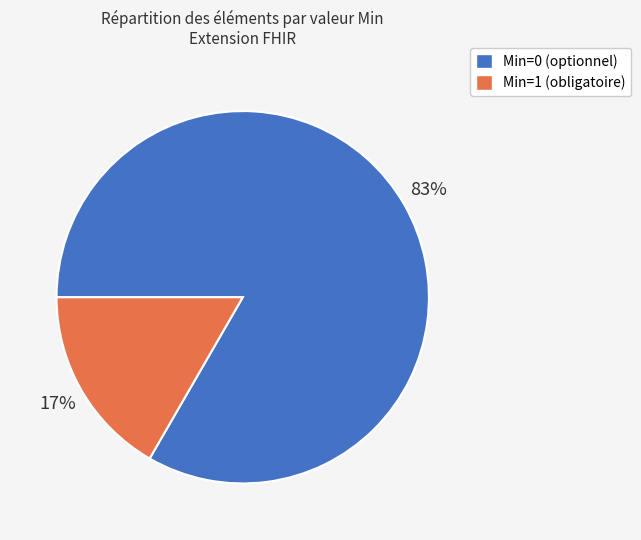

Does any single category account for the majority?

Yes